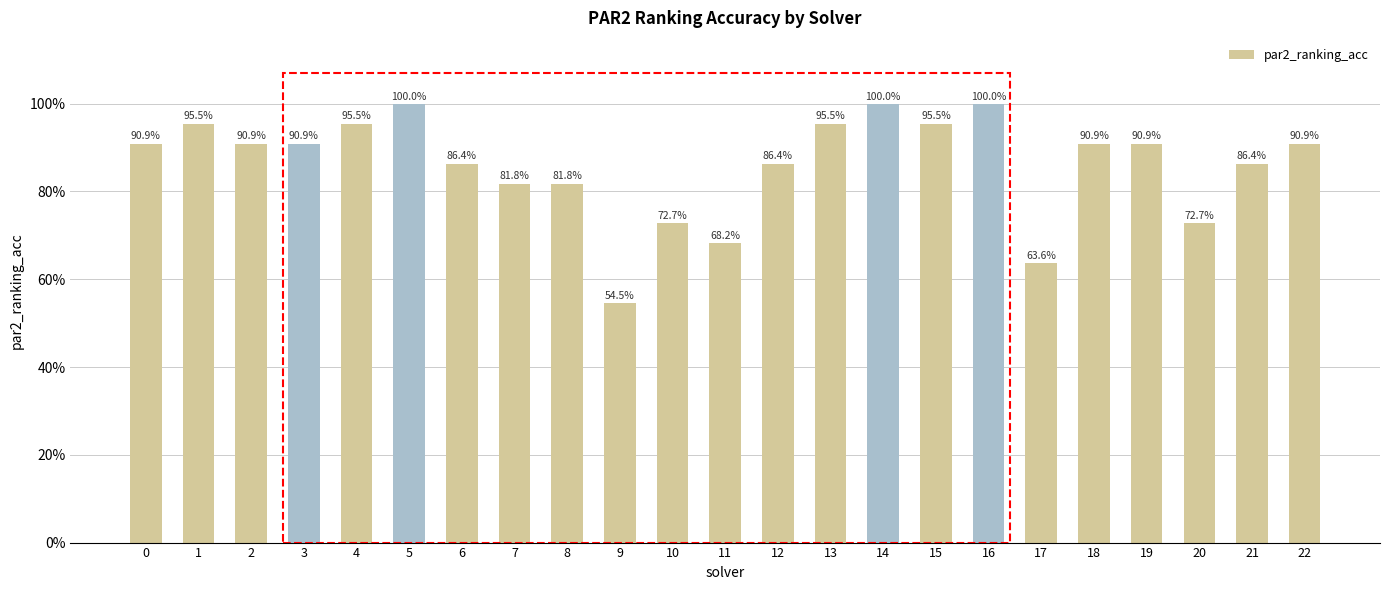

Are the bars horizontal?

No